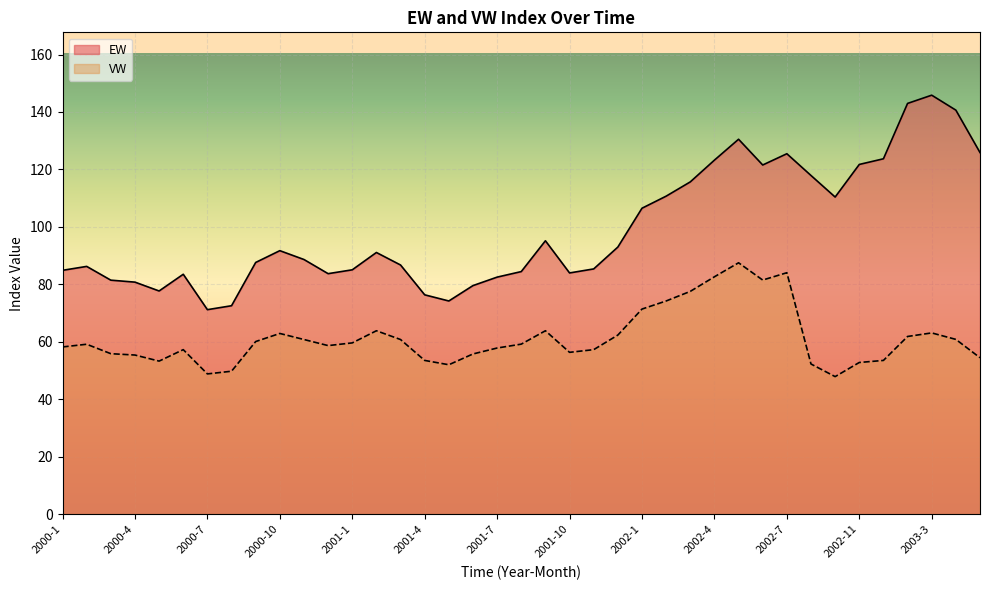

Reading left to right, list all the values displayed in this chart.

EW: 84.9	86.2	81.5	80.8	77.7	83.5	71.2	72.6	87.6	91.7	88.6	83.7	85.1	91.1	86.7	76.4	74.2	79.6	82.5	84.4	95.2	84.0	85.4	93.0	106.5	110.7	115.7	123.2	130.5	121.5	125.5	117.9	110.4	121.7	123.7	143.0	145.8	140.6	125.9
VW: 58.2	59.2	55.9	55.4	53.3	57.3	48.8	49.8	60.1	62.9	60.8	58.7	59.6	63.8	60.8	53.5	52.0	55.8	57.8	59.2	63.8	56.3	57.3	62.3	71.4	74.2	77.6	82.6	87.5	81.5	84.0	52.3	47.9	52.8	53.5	61.9	63.1	60.8	54.5